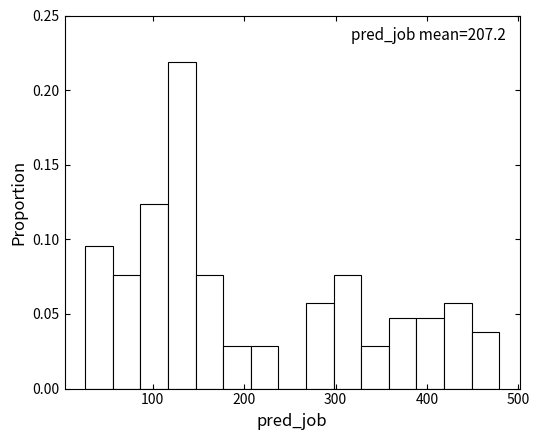

Read against the x-axis, roughly where is the centre of the tallest bar?

130